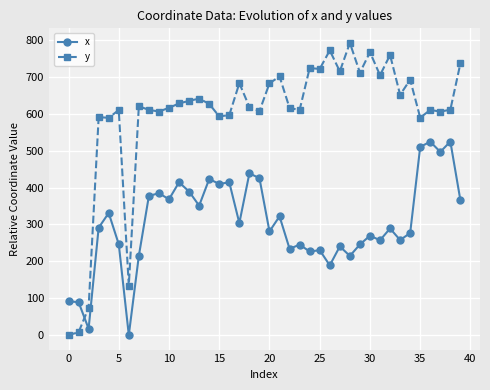

What is the value of the y point at the 20th from the left?

607.2